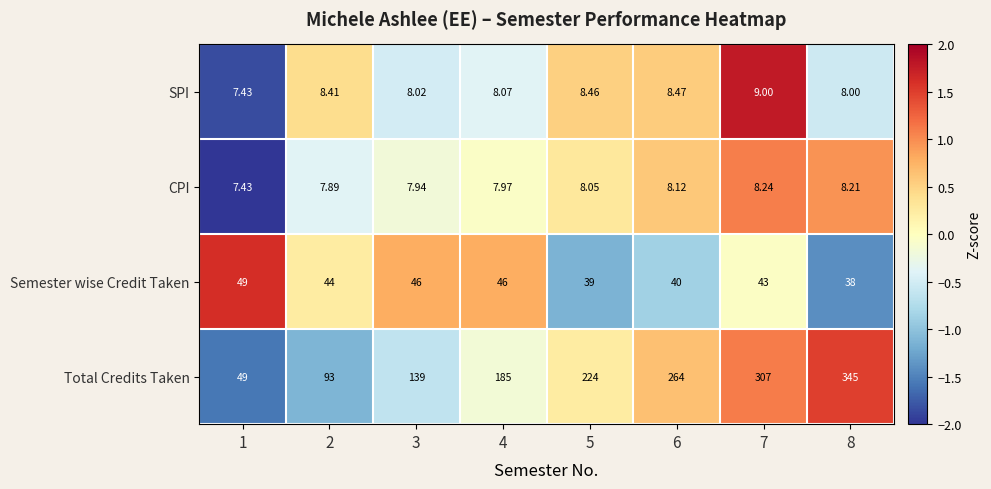

What is the difference between the highest and lowest values at 7?

298.8